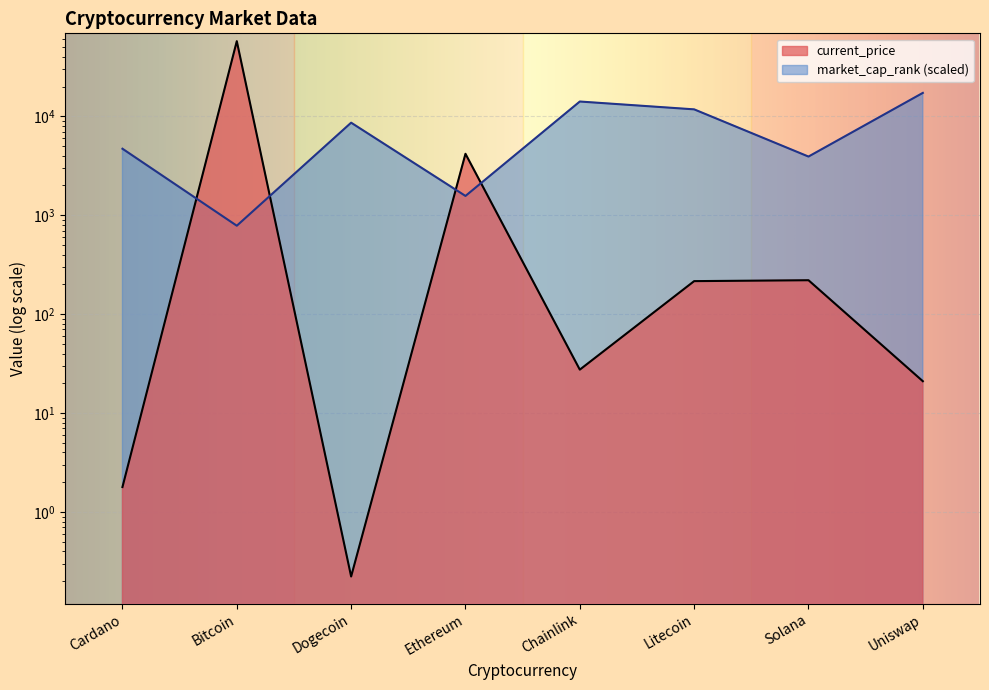

The value of current_price at Bitcoin is 57443.0. True or false?

True